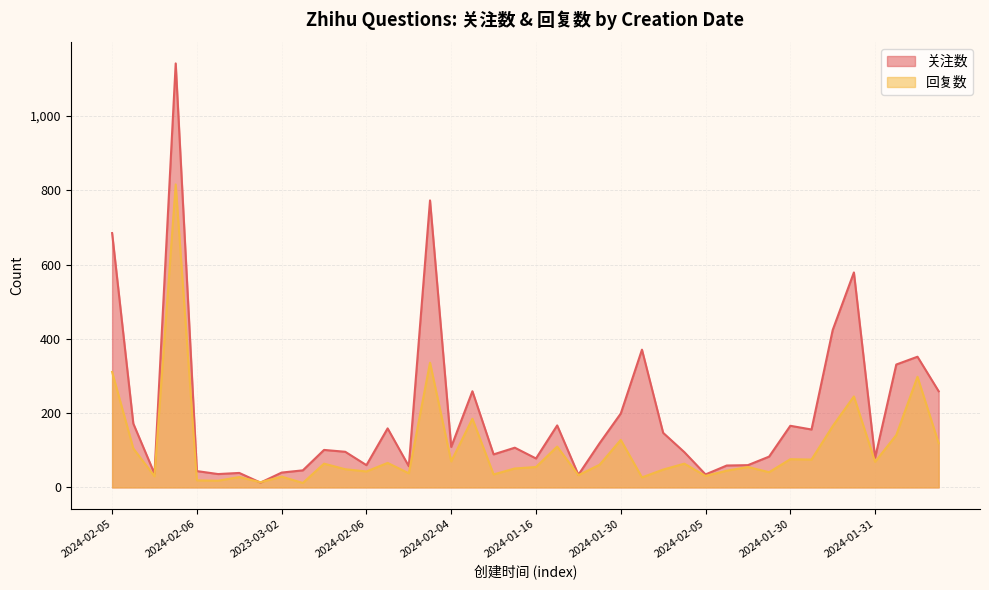

What is the lowest value of the 关注数 series?

13